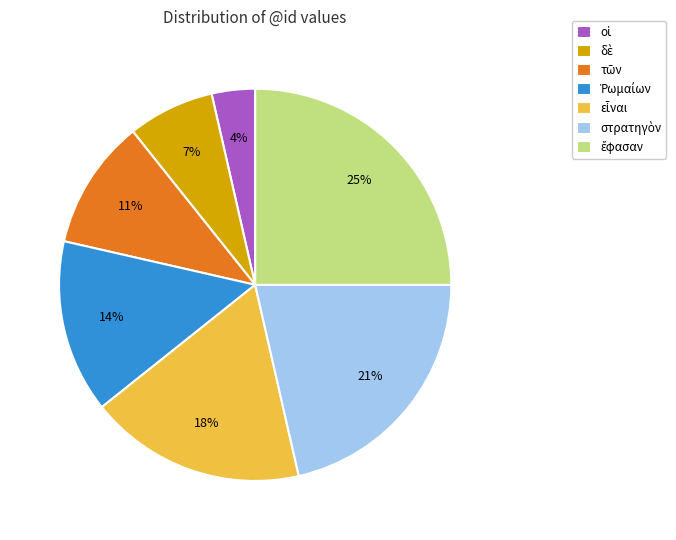

Is there any slice that represents more than half of the pie?

No